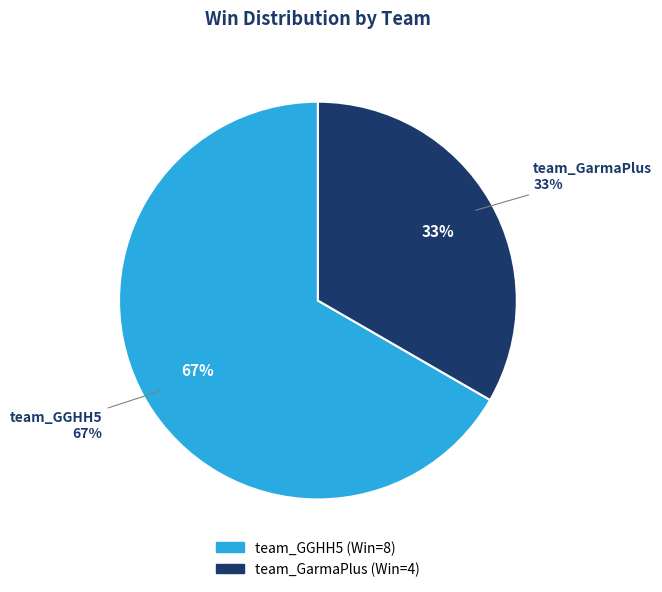

What percentage do team_GGHH5 and team_GarmaPlus together represent?

100.0%